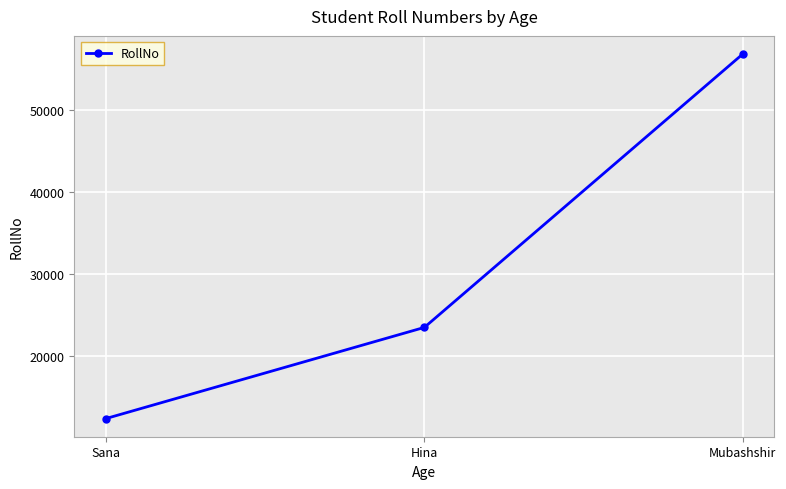

What value does the data have at Mubashshir?

56788